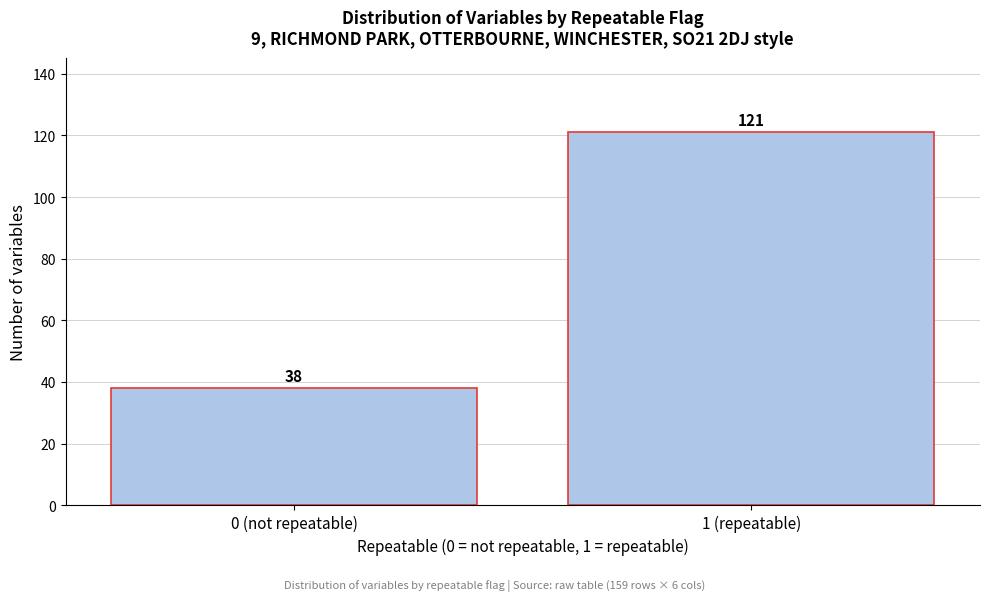

Reading left to right, transcribe all the data shown in this chart.

0 (not repeatable)=38	1 (repeatable)=121